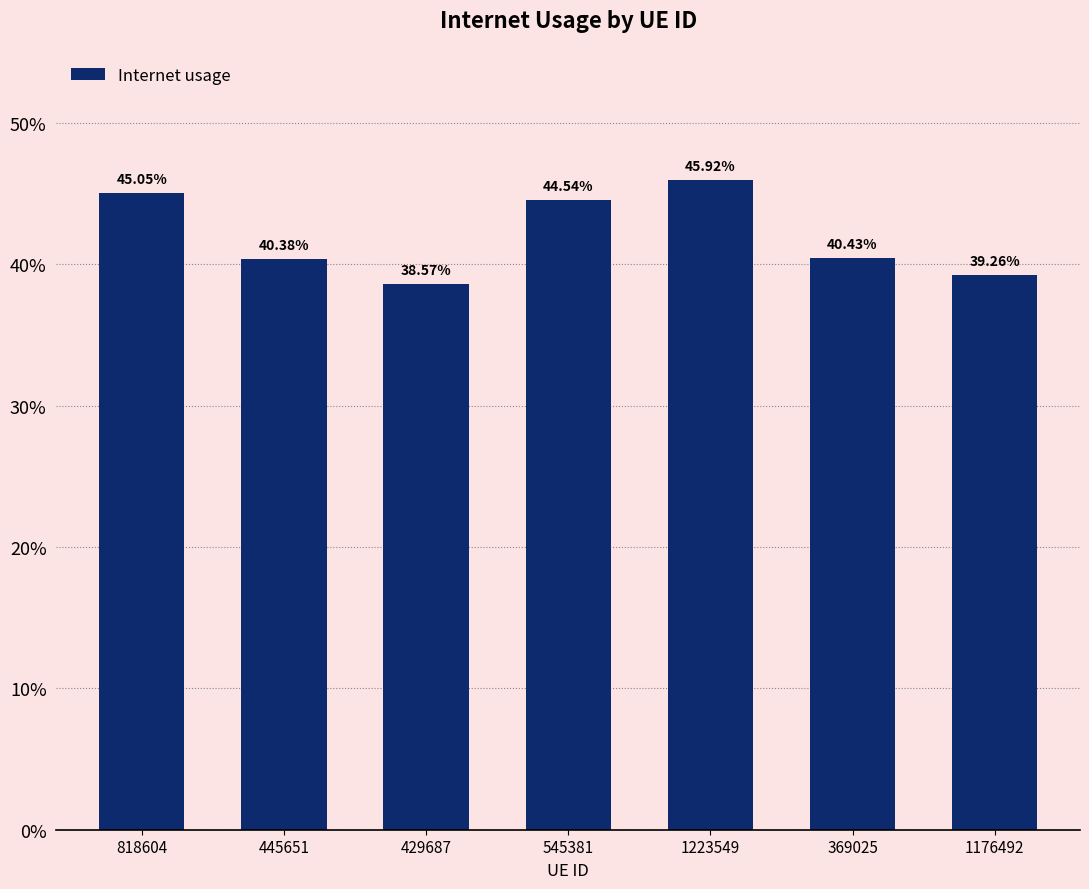

Are the bars horizontal?

No